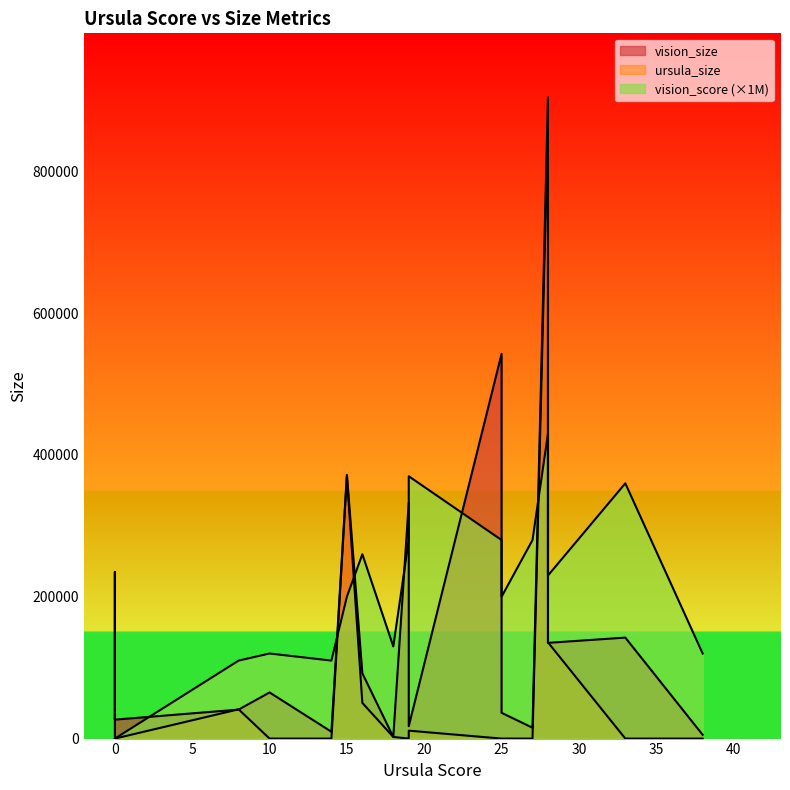

List the series in order of their peak value, highest first.

vision_size, ursula_size, vision_score_scaled